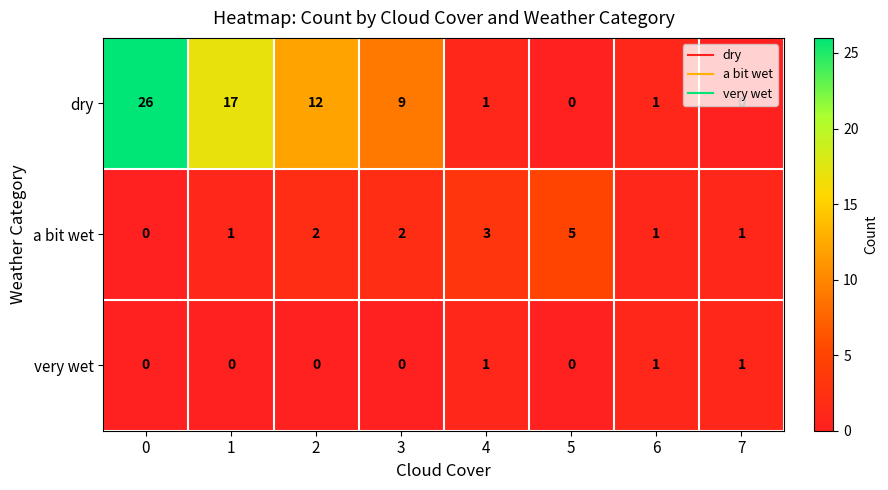

The very wet series shows 0 at 7. True or false?

False